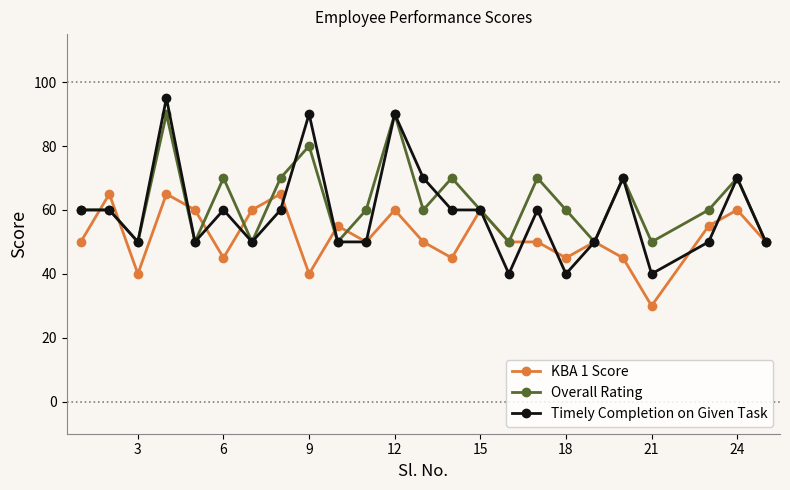

Count the number of categories in the chart.

24